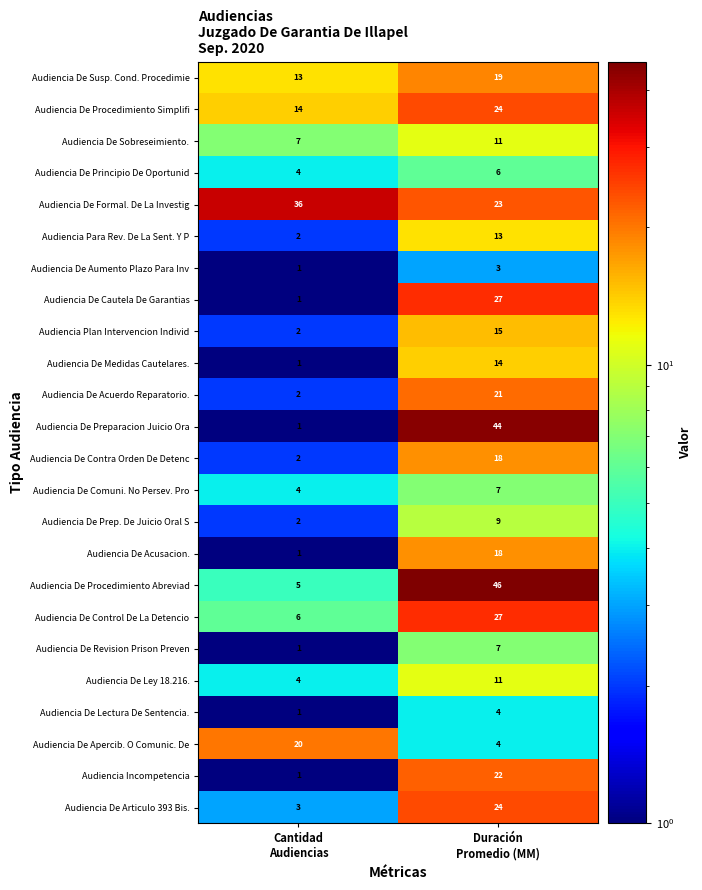

Which series has the widest spread of values?

Audiencia De Preparacion Juicio Ora